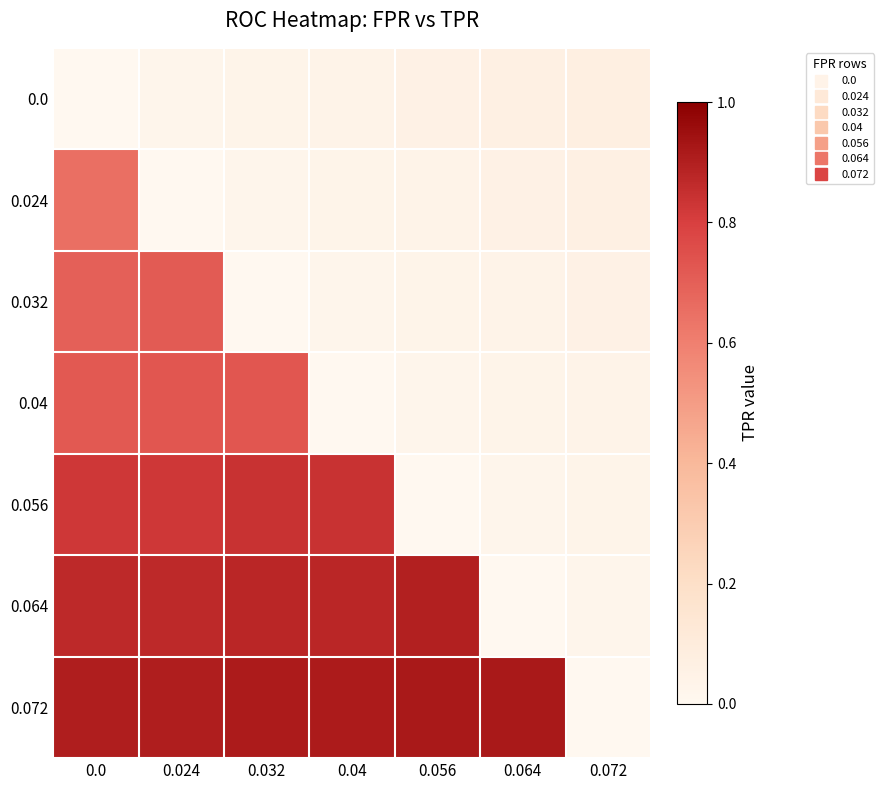

Which category has the highest value across all series?

0.056